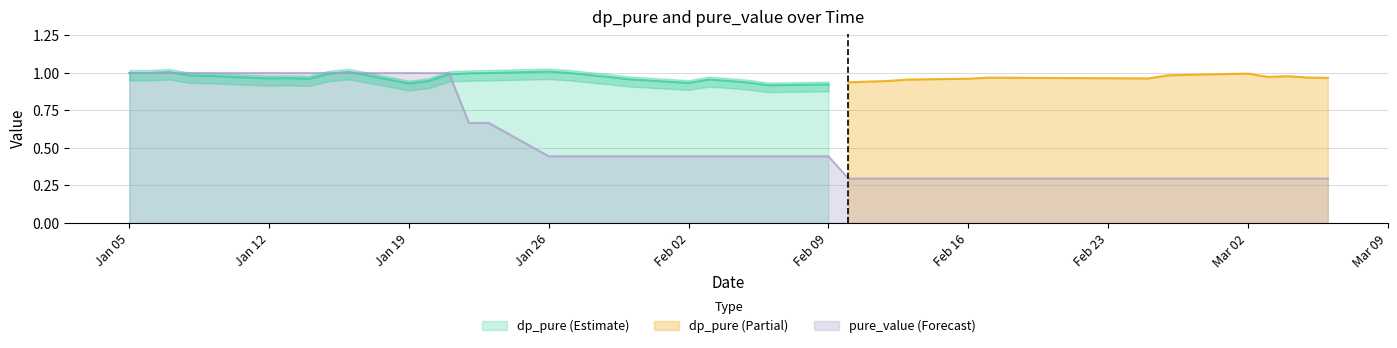

The value at 23 is 0.2. True or false?

False